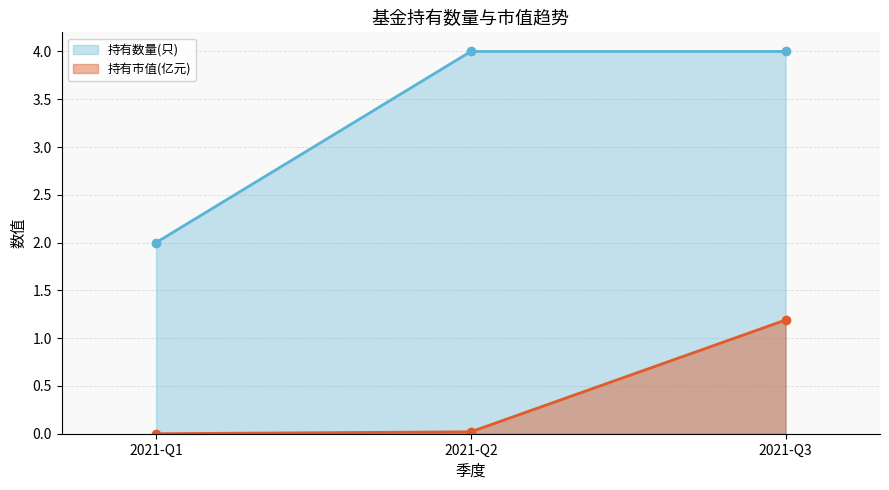

List the series in order of their overall mean, lowest first.

持有市值(亿元), 持有数量(只)